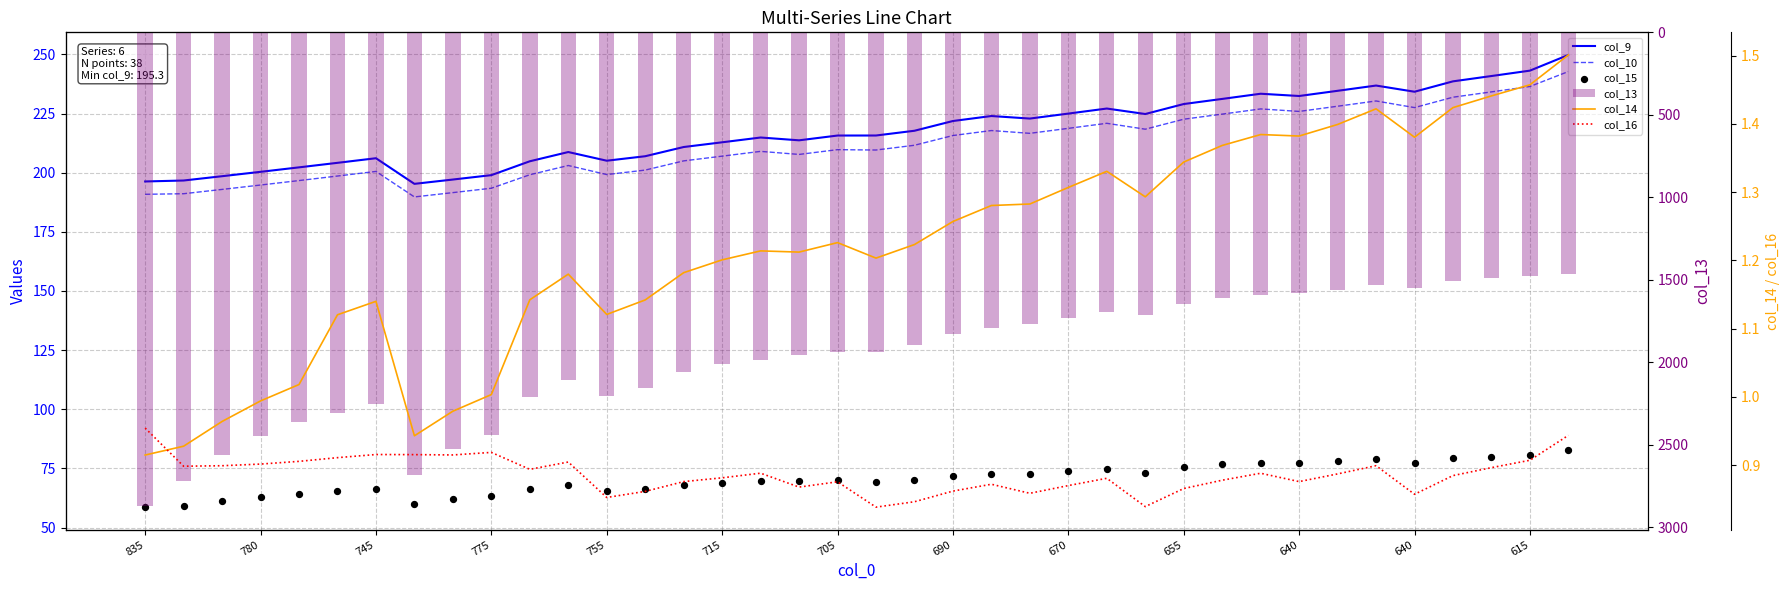

At which category is the sum across all series the highest?

835